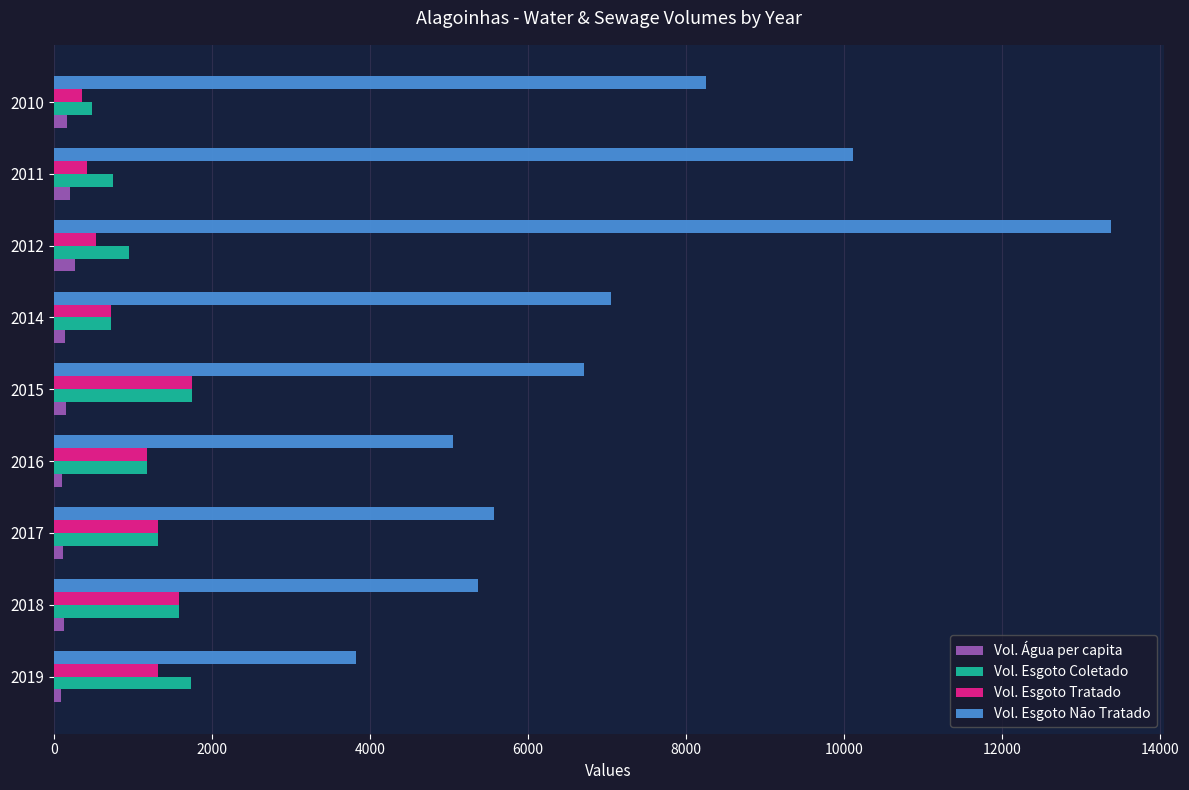

At which category is the sum across all series the highest?

2012